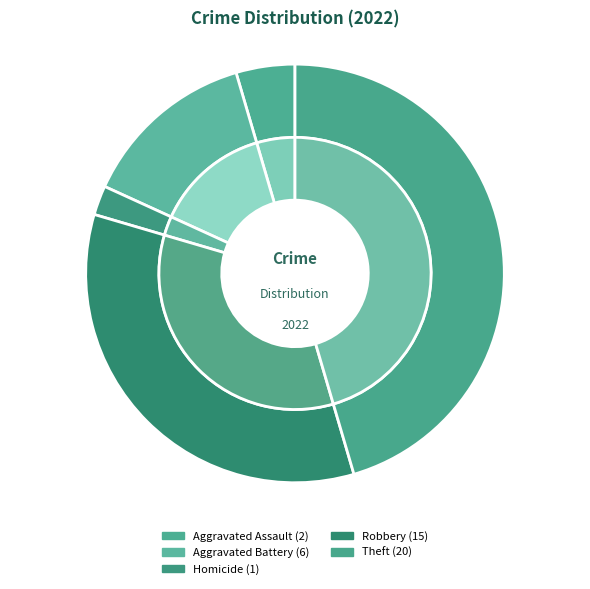

How much of the chart is everything except Theft?

54.5%